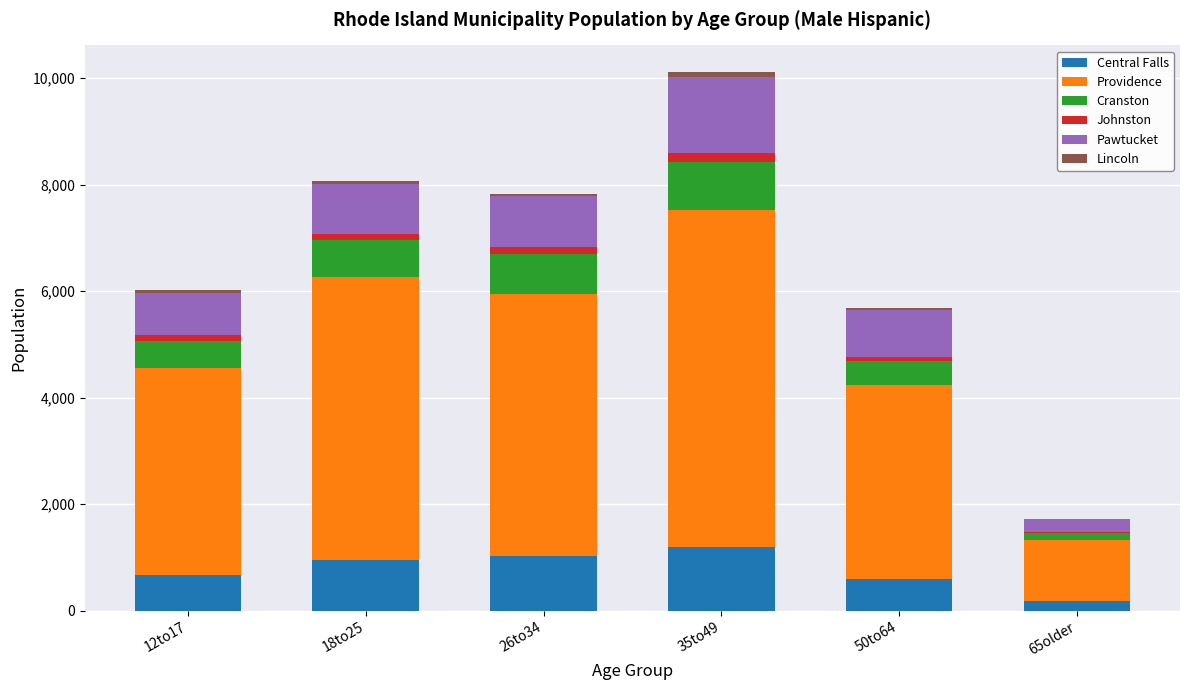

What is the highest value of the Central Falls series?

1205